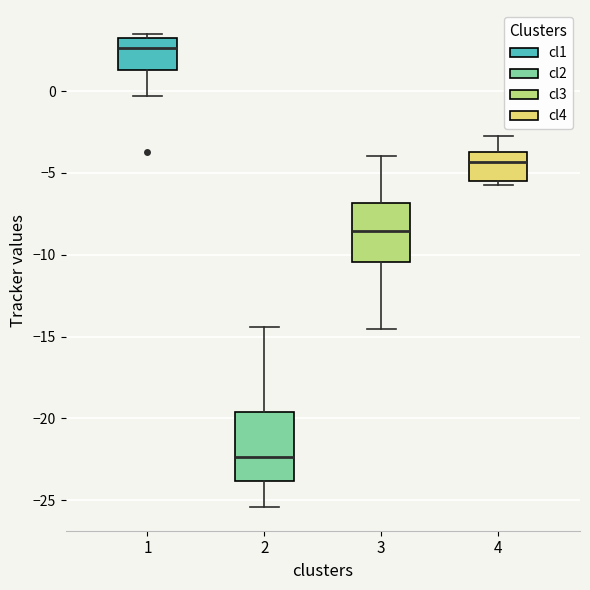

Where does the upper whisker of the box at x = 3 end on the y-axis? The values are not printed on the chart, so give them approximately, as read against the axis.

-4.0